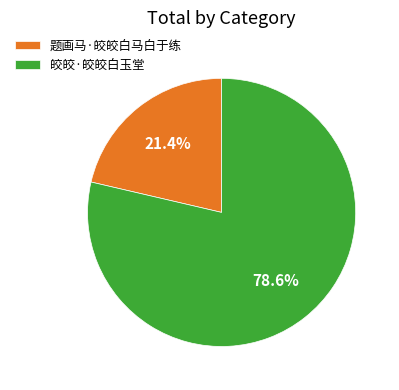

Combined, do 题画马·皎皎白马白于练 and 皎皎·皎皎白玉堂 account for over 50%?

Yes